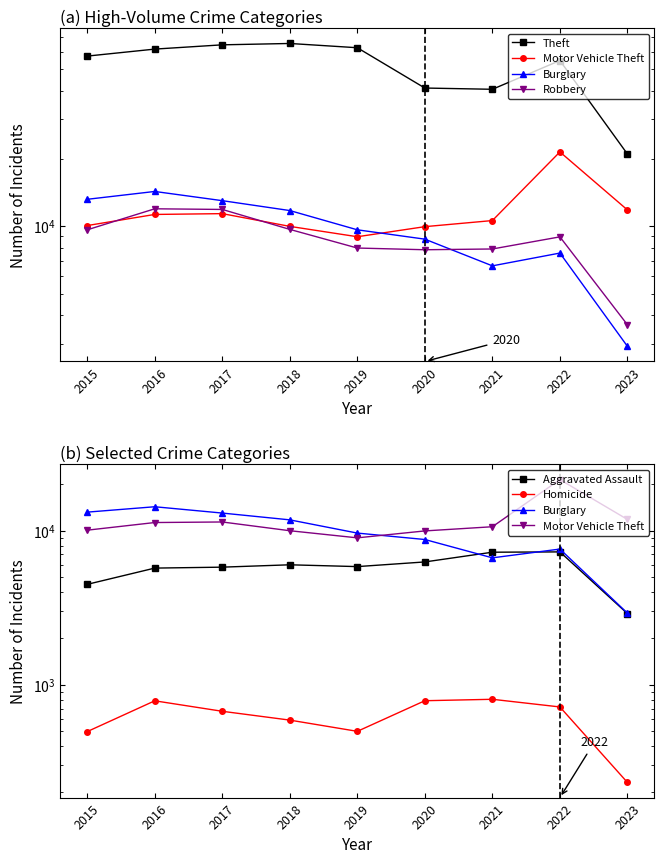

What is the sum of all Robbery values?

79526